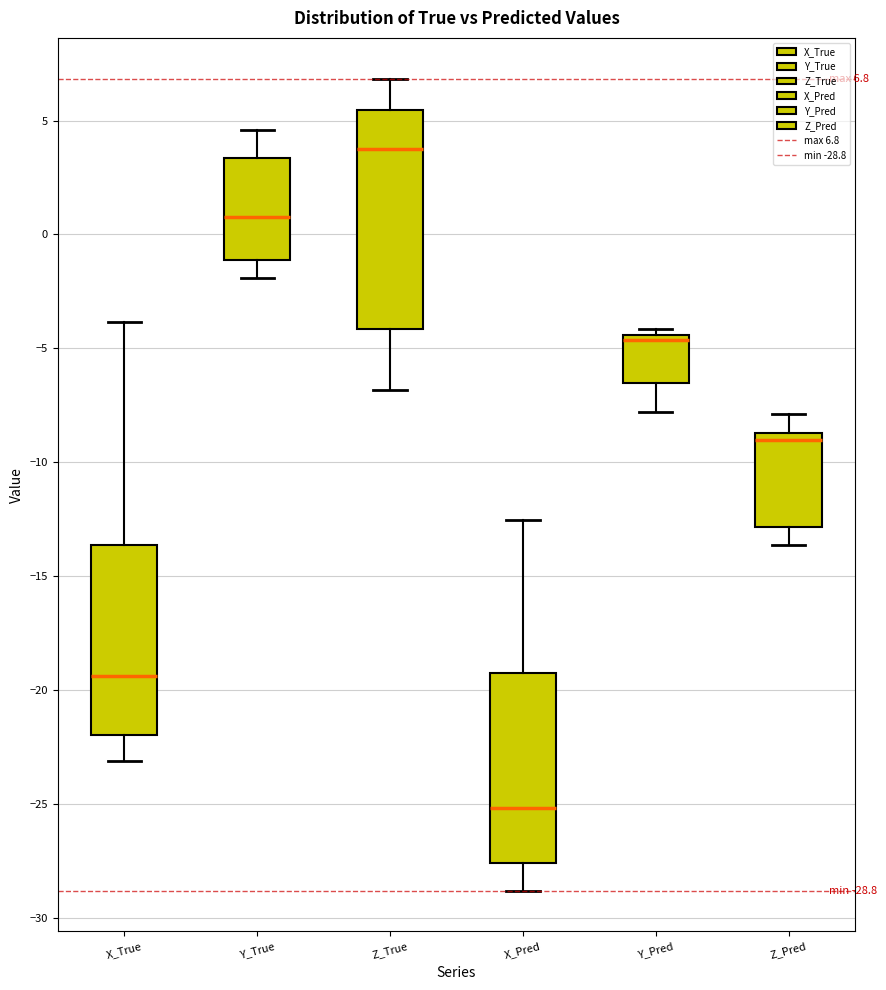

Comparing the boxes themselves (not the whiskers), which one is the tallest?

Z_True